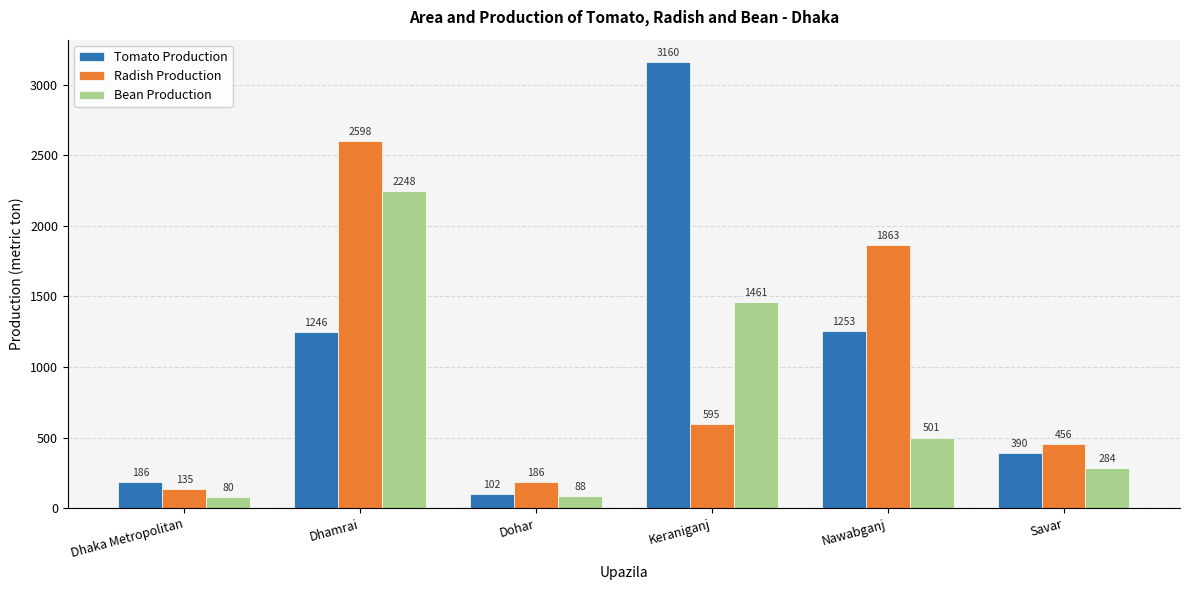

Which series has the largest range (max minus min)?

Tomato Production